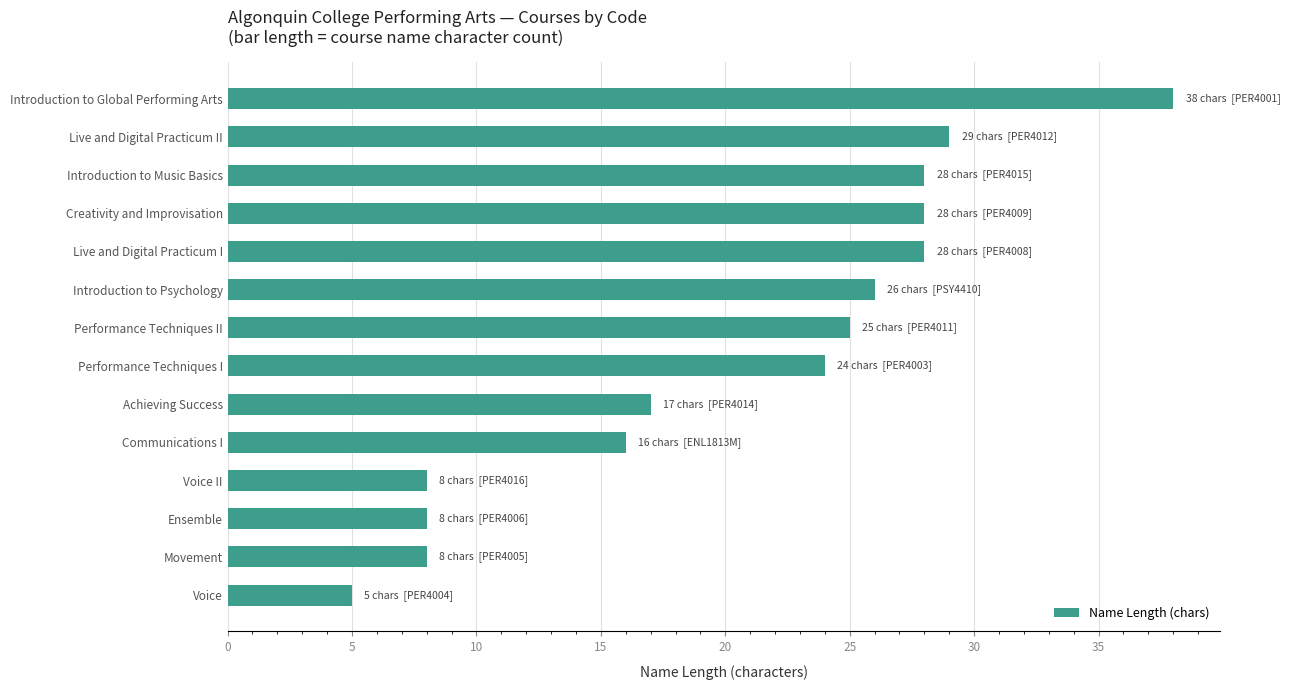

The chart shows a value of 38 at Introduction to Global Performing Arts. True or false?

True